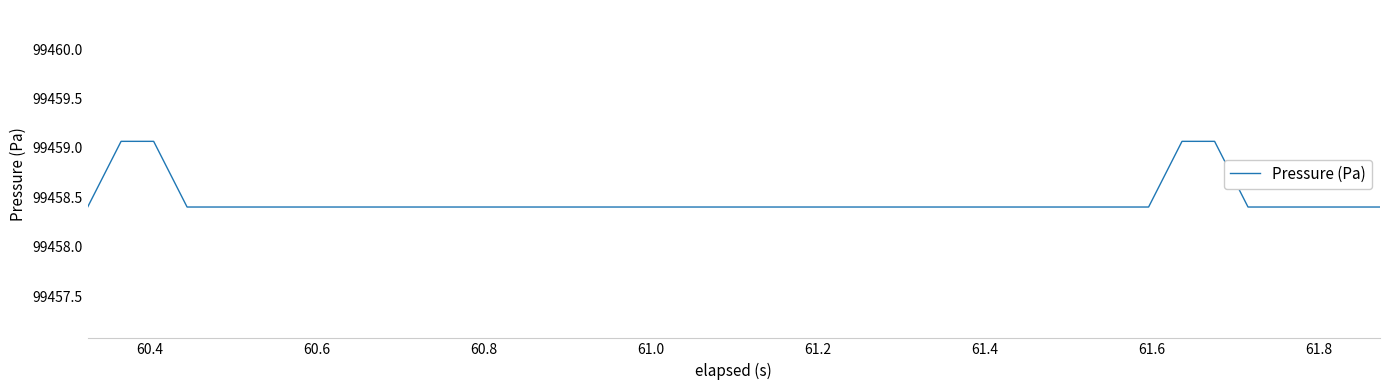

What is the minimum value shown in the chart?

99458.4